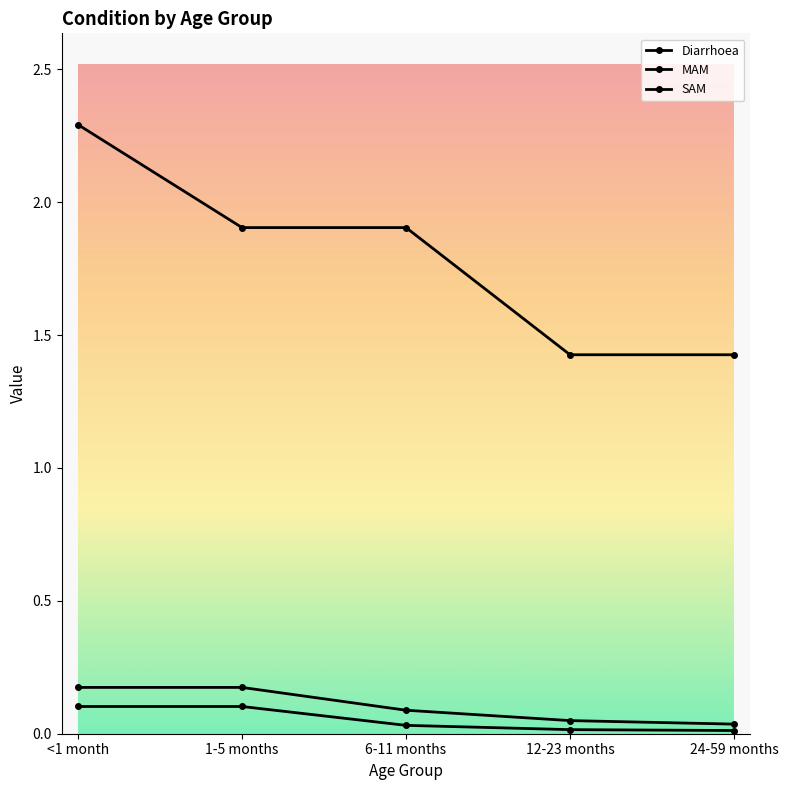

How many lines are shown in the chart?

3